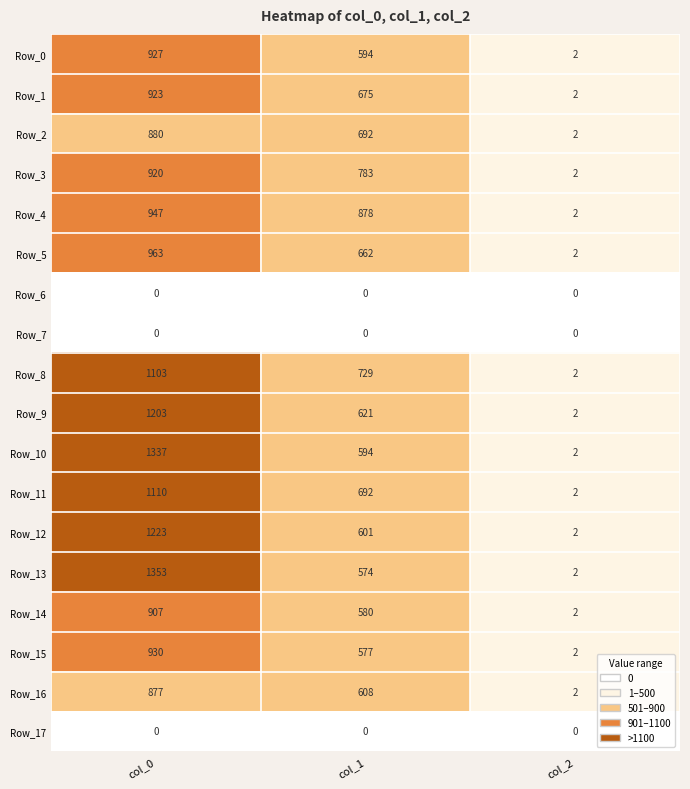

How many categories are shown in the chart?

3